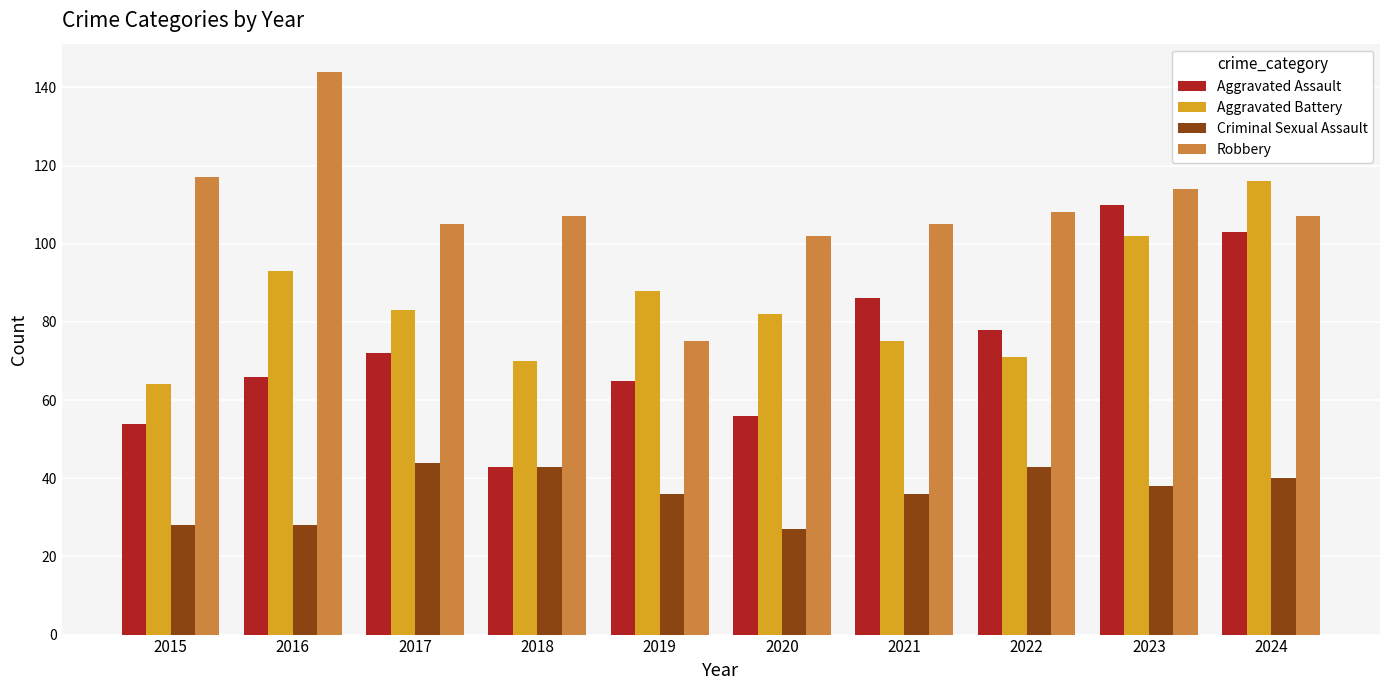

The value of Criminal Sexual Assault at 2022 is 43. True or false?

True